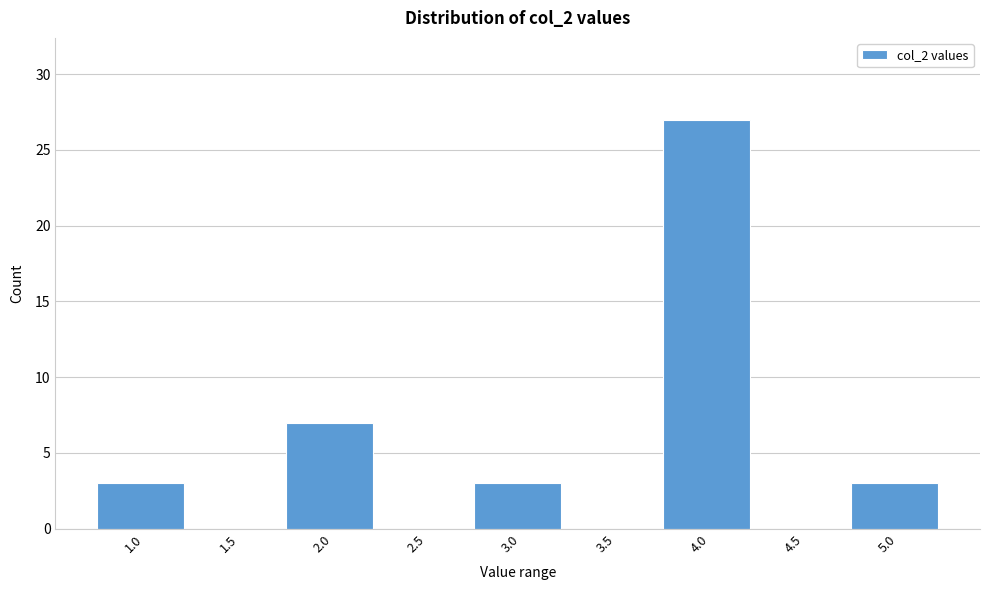

Reading left to right, transcribe all the data shown in this chart.

1.0=3	1.5=0	2.0=7	2.5=0	3.0=3	3.5=0	4.0=27	4.5=0	5.0=3